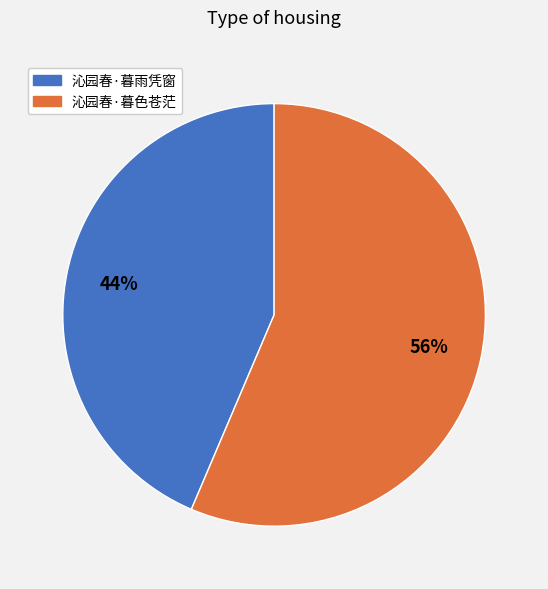

Approximately how many times larger is the value at 沁园春·暮色苍茫 compared to 沁园春·暮雨凭窗?

1.3